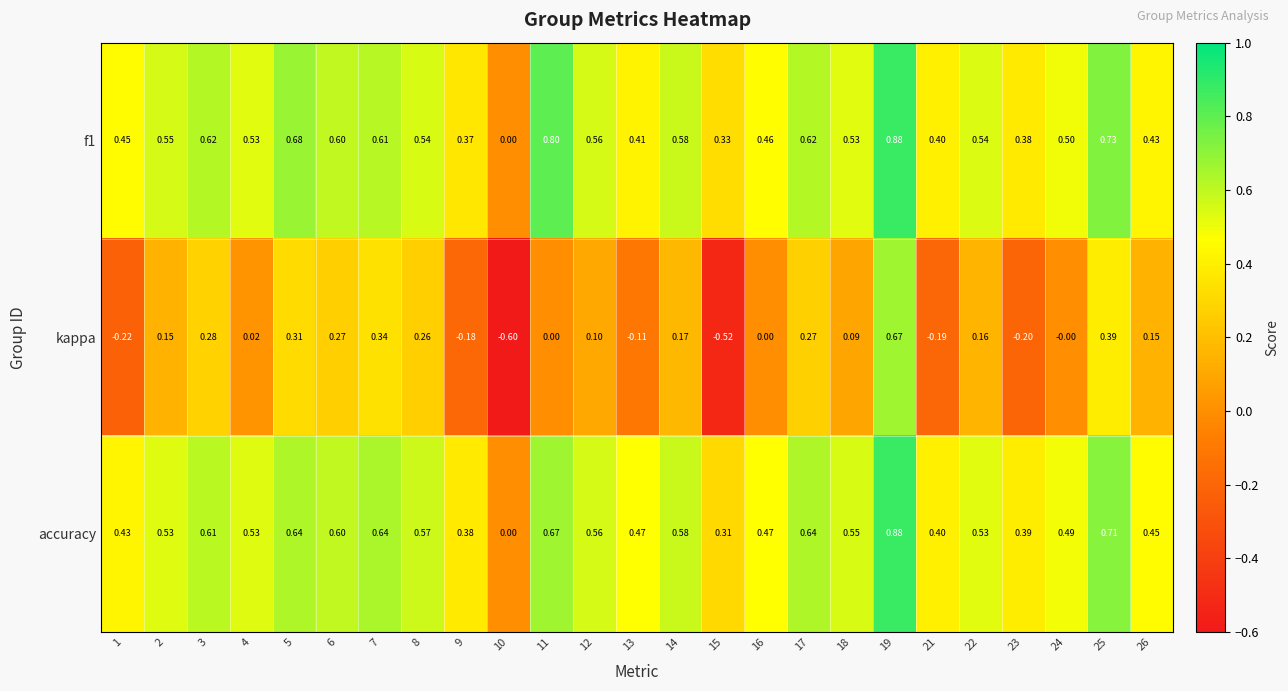

Is the value of accuracy at 3 greater than the value of kappa at 18?

Yes